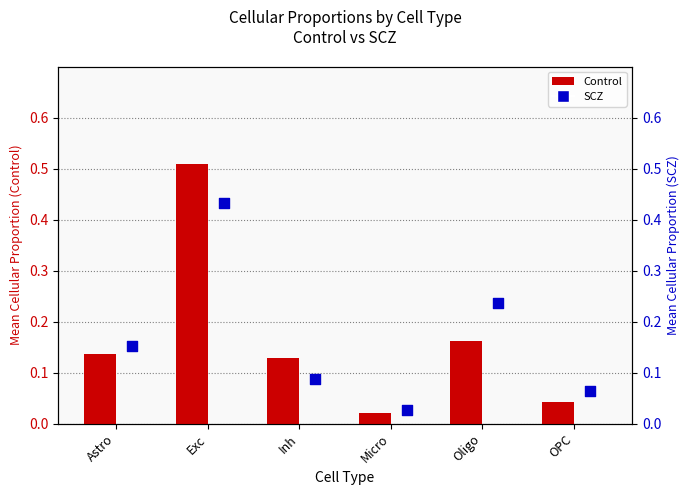

What are all the series names shown in the legend?

Control, SCZ